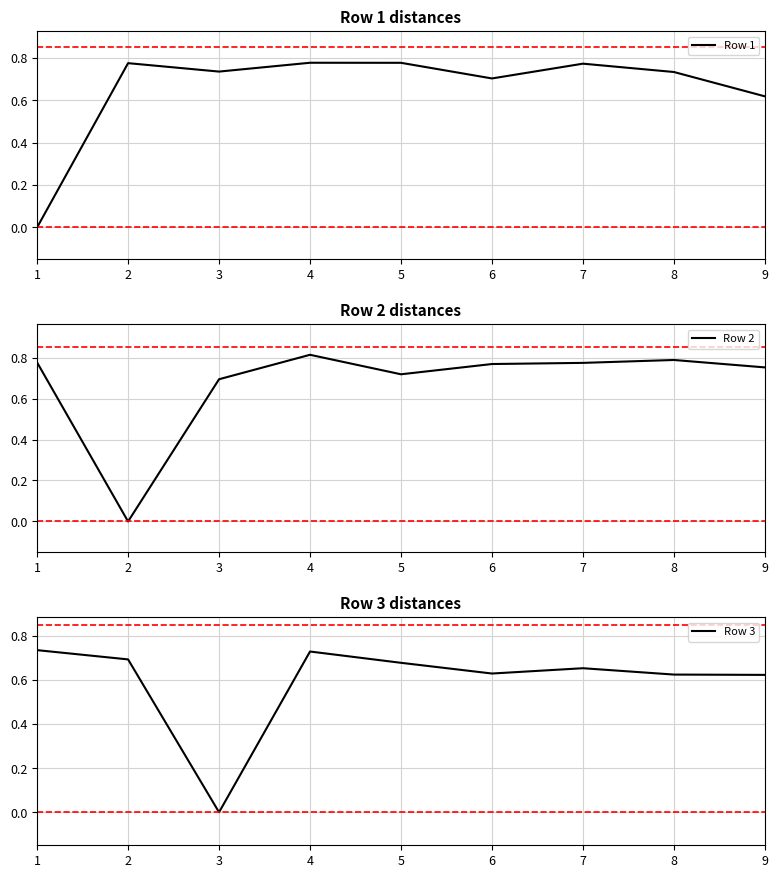

Where is the first local maximum for Row 3?

4